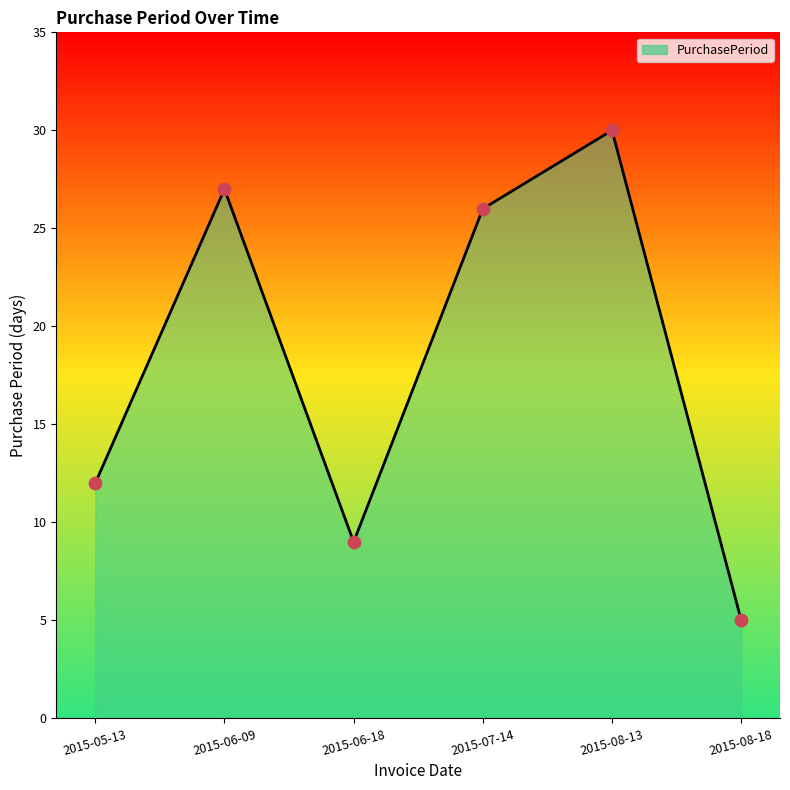

What is the ratio of the value at 2015-08-13 to the value at 2015-05-13?

2.5